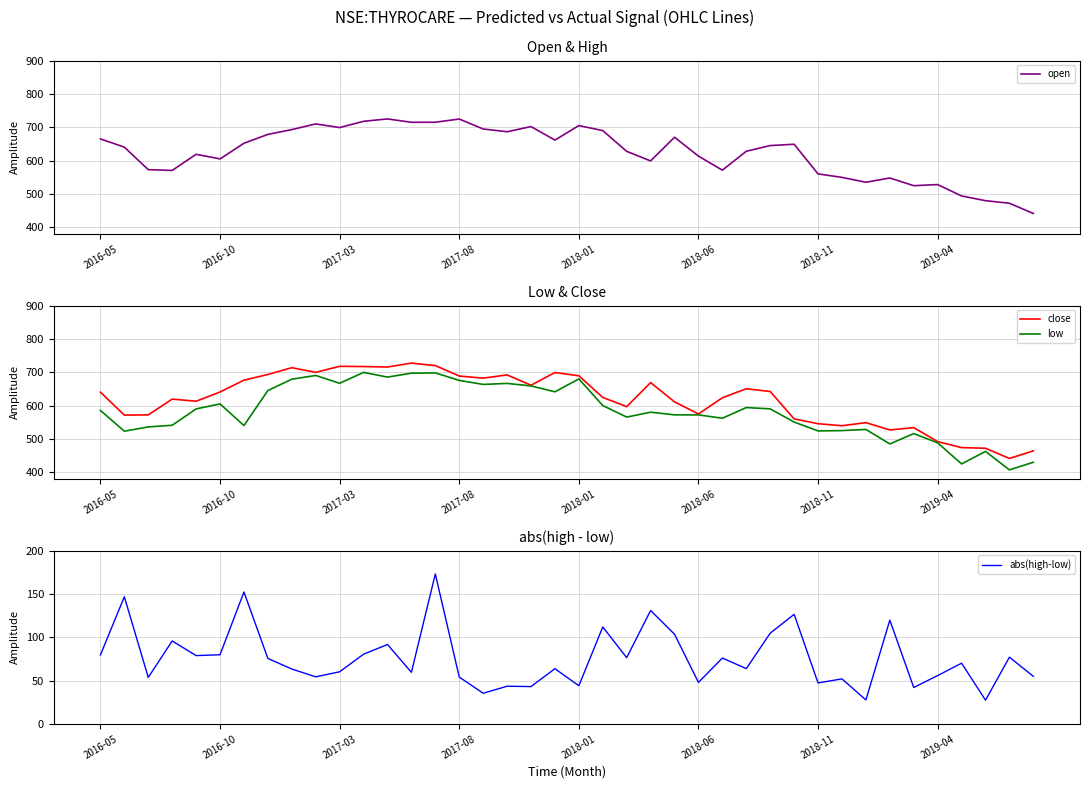

Which category has the highest value in the open series?

12